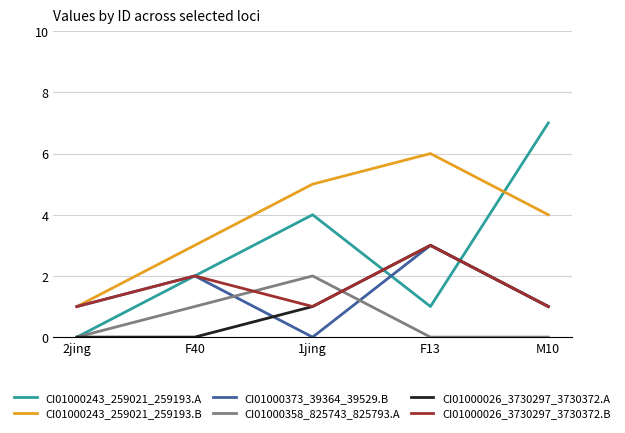

What are all the series names shown in the legend?

CI01000243_259021_259193.A, CI01000243_259021_259193.B, CI01000373_39364_39529.B, CI01000358_825743_825793.A, CI01000026_3730297_3730372.A, CI01000026_3730297_3730372.B